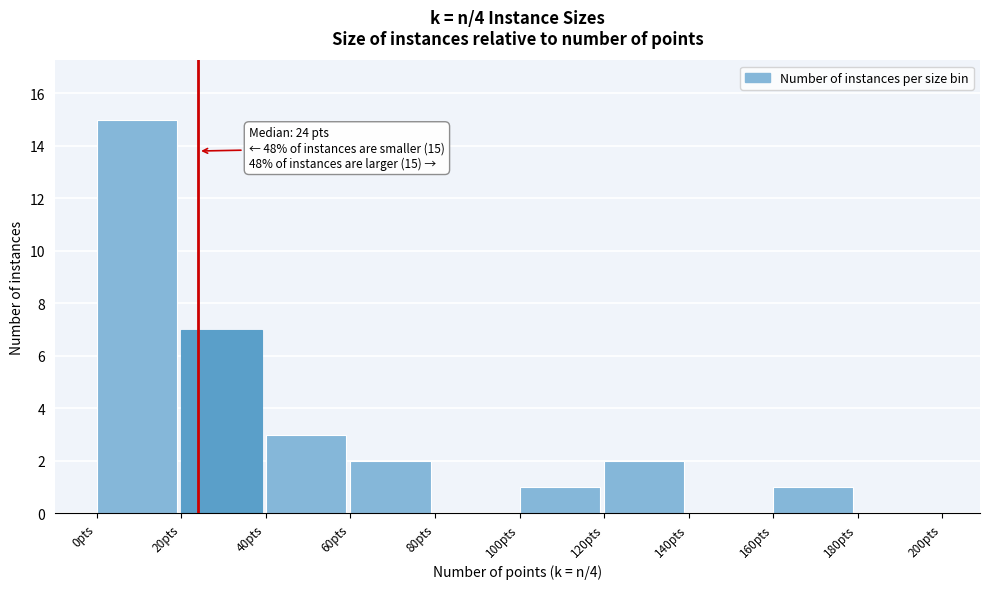

Which range on the x-axis has the tallest bar?

0 to 20